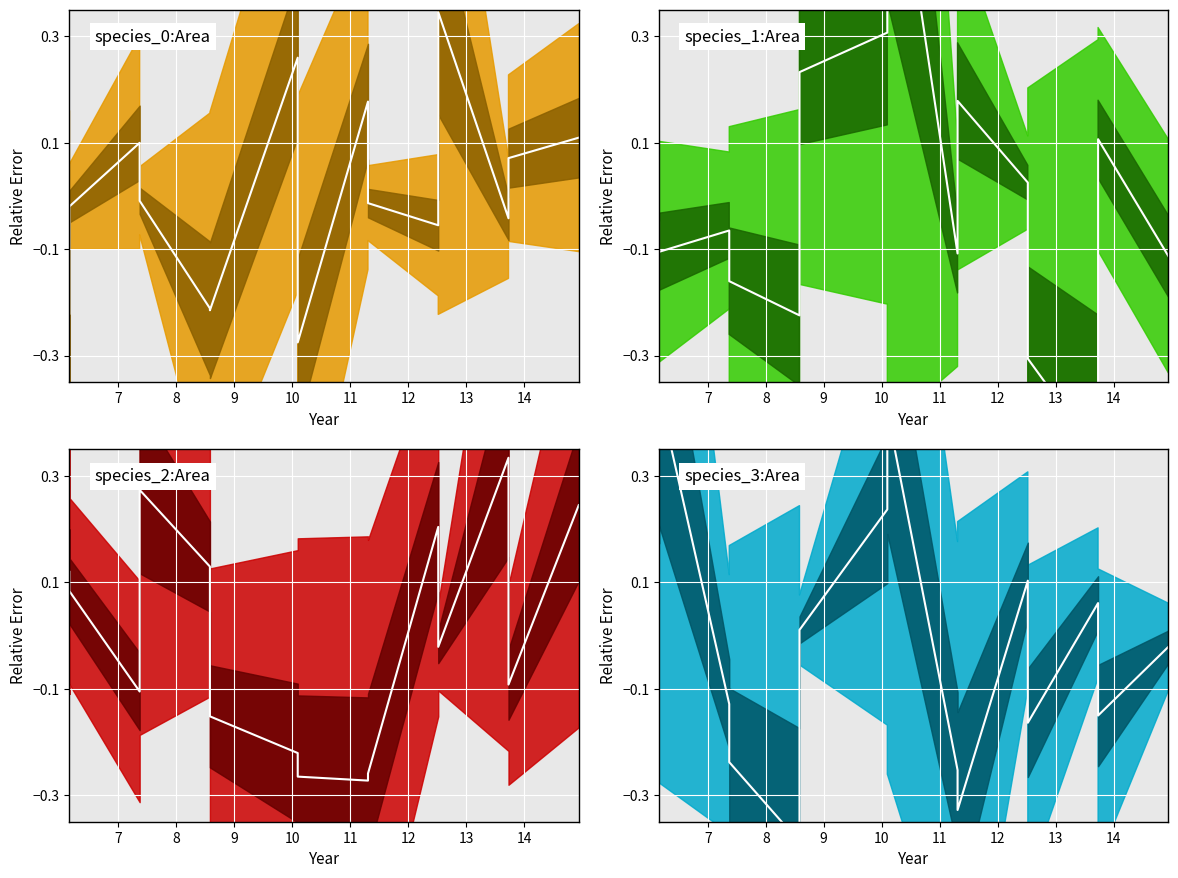

How many data points in species_0:Area center are above 0?

6